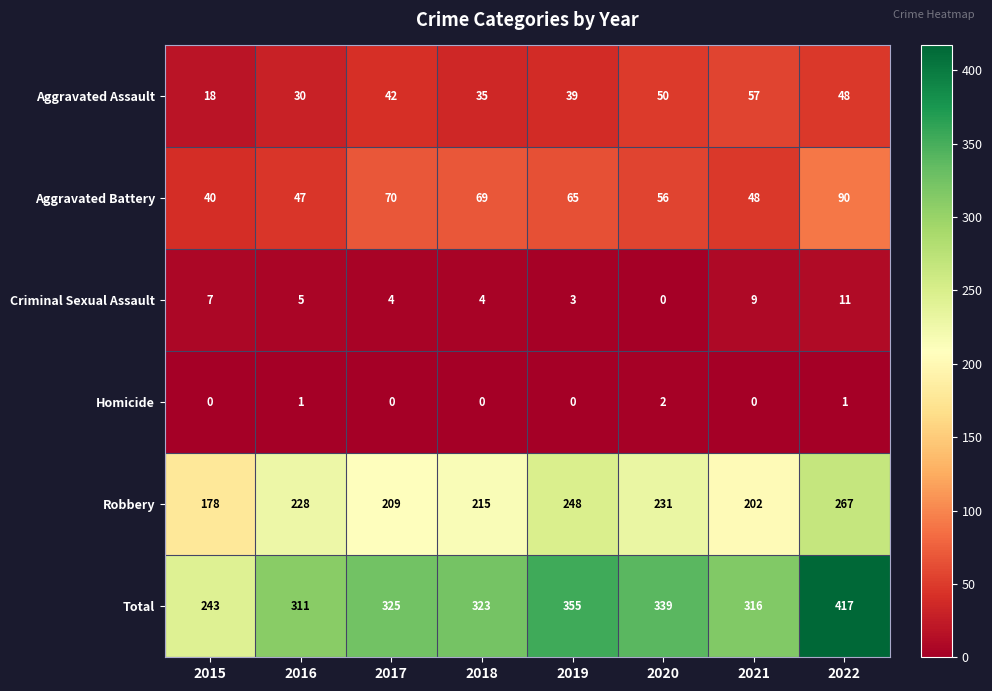

Rank the series by their maximum value, from lowest to highest.

Homicide, Criminal Sexual Assault, Aggravated Assault, Aggravated Battery, Robbery, Total